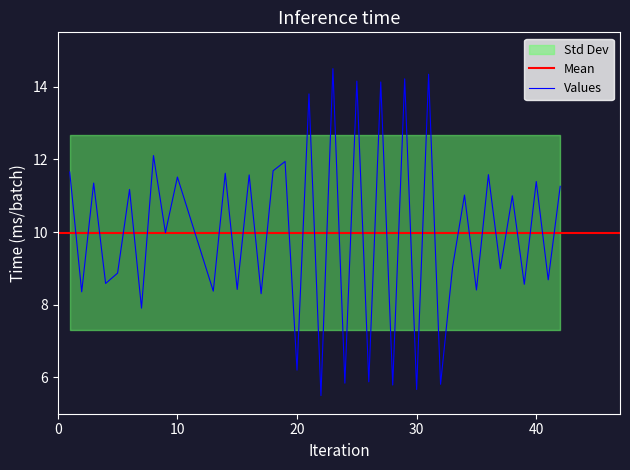

List the labels in order of value, smallest first.

22, 30, 28, 32, 24, 26, 20, 7, 17, 2, 13, 35, 15, 39, 4, 41, 5, 37, 33, 9, 38, 34, 6, 42, 3, 40, 10, 16, 36, 14, 1, 18, 19, 8, 21, 27, 25, 29, 31, 23